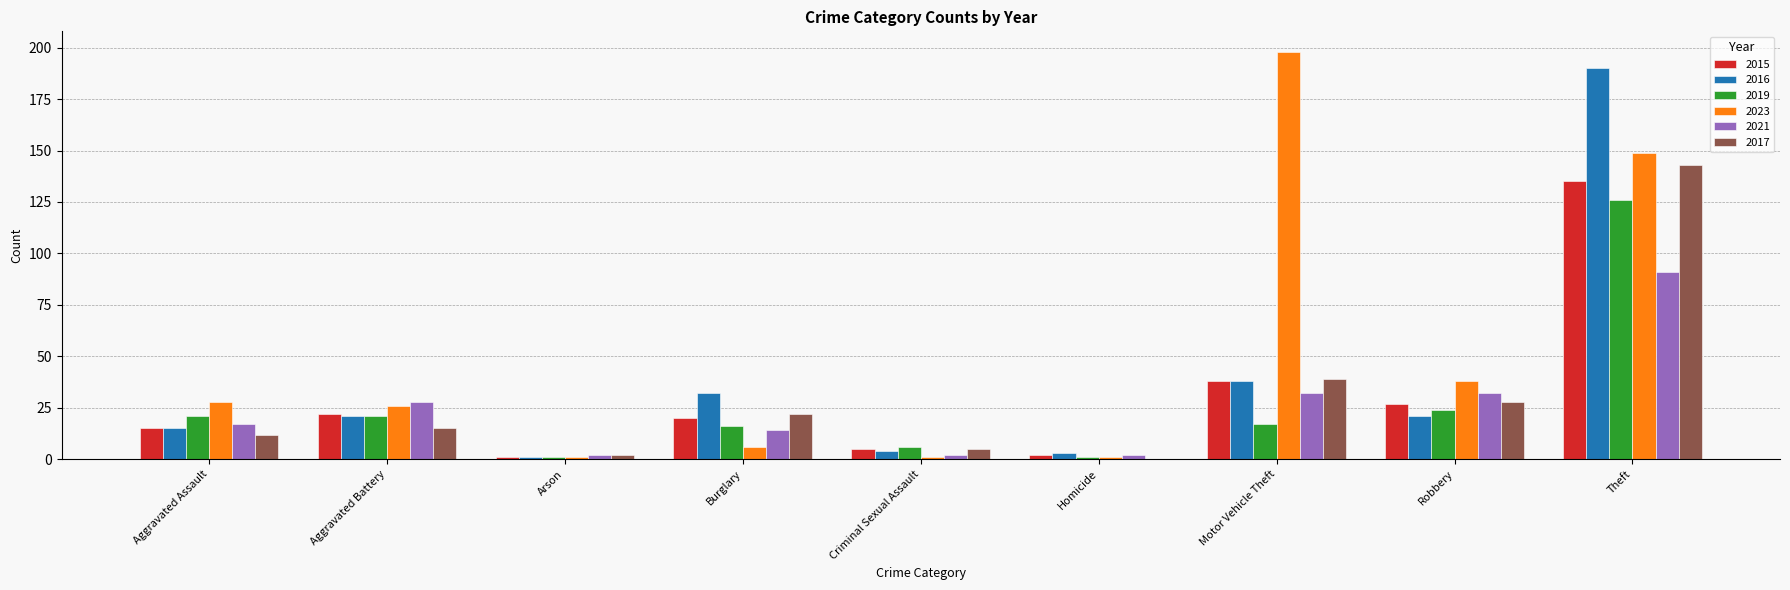

Which series has the largest total across all categories?

2023